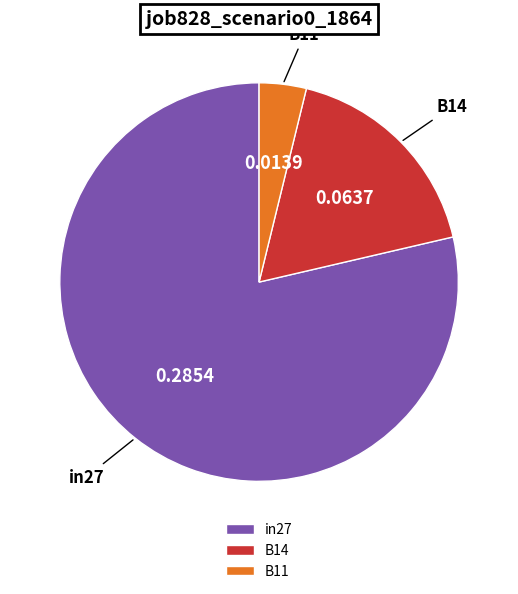

Combined, do in27 and B14 account for over 50%?

Yes